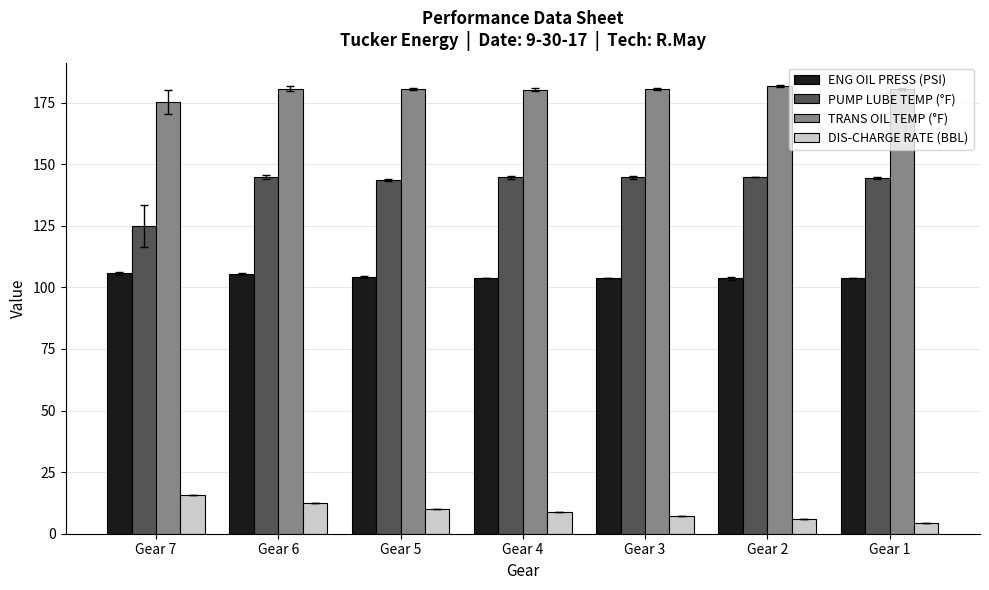

What is the total value across all series at Gear 4?

438.0